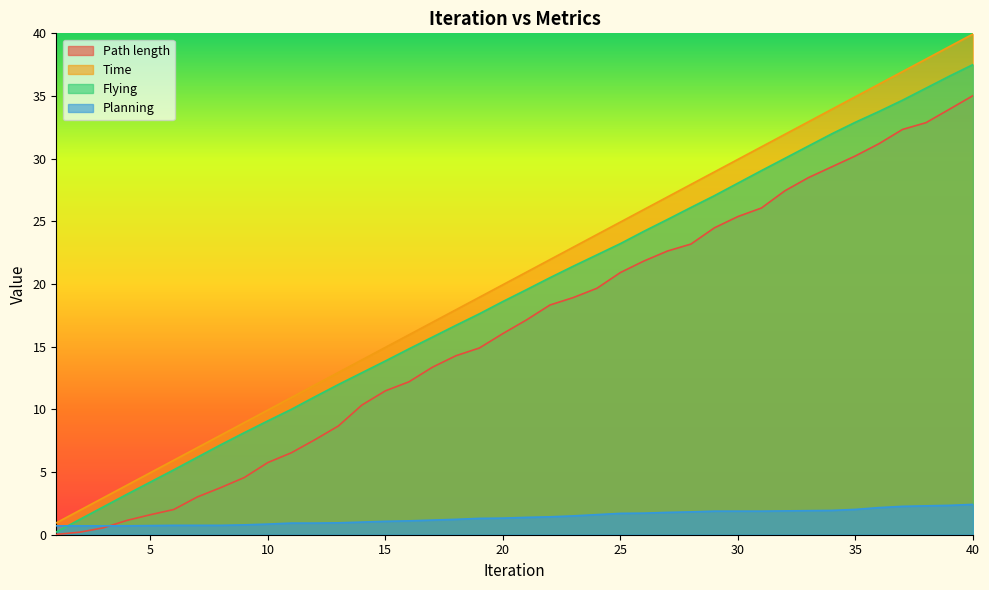

What is the difference between the highest and lowest values at 35?

32.9